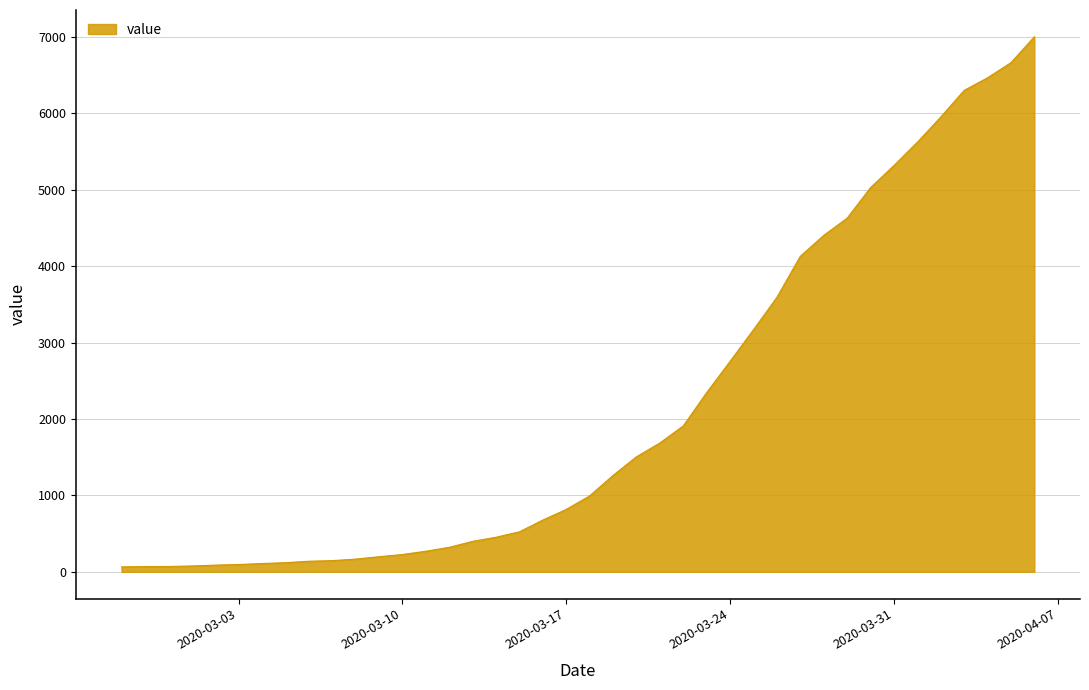

What is the maximum value shown in the chart?

7003